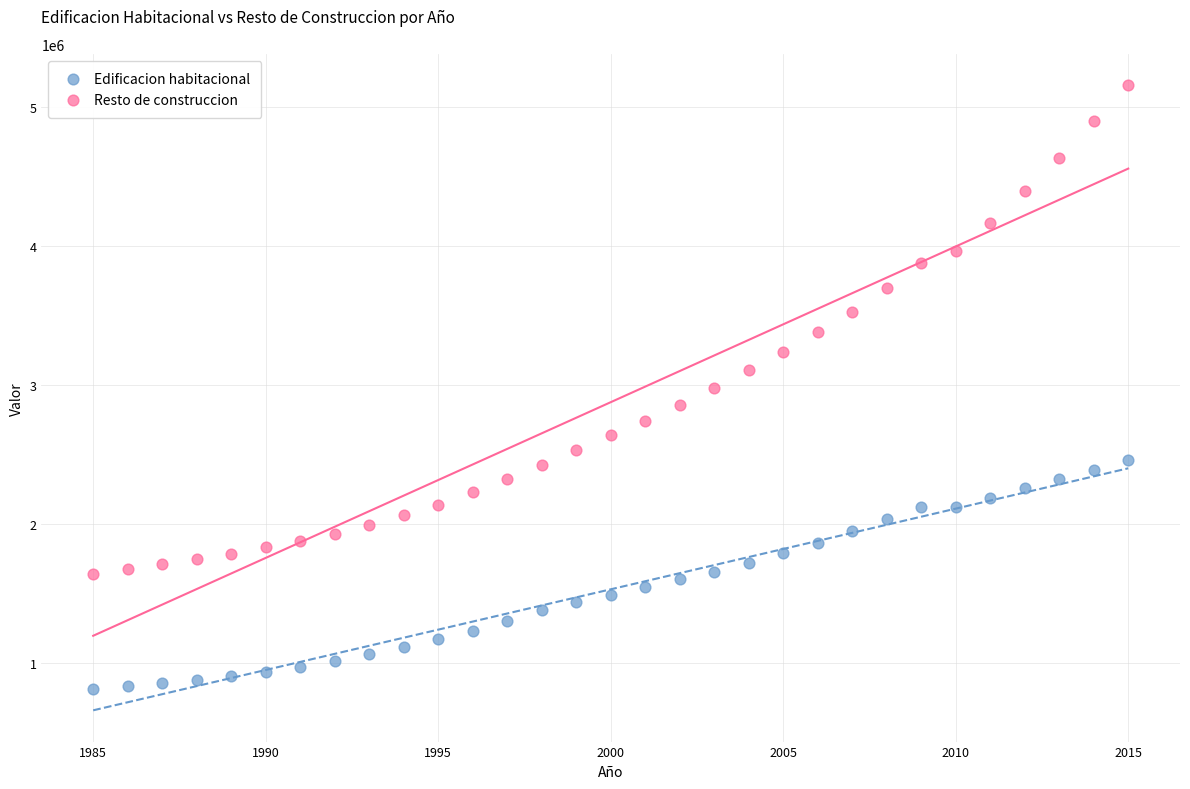

What are all the series names shown in the legend?

Edificacion habitacional, Resto de construccion